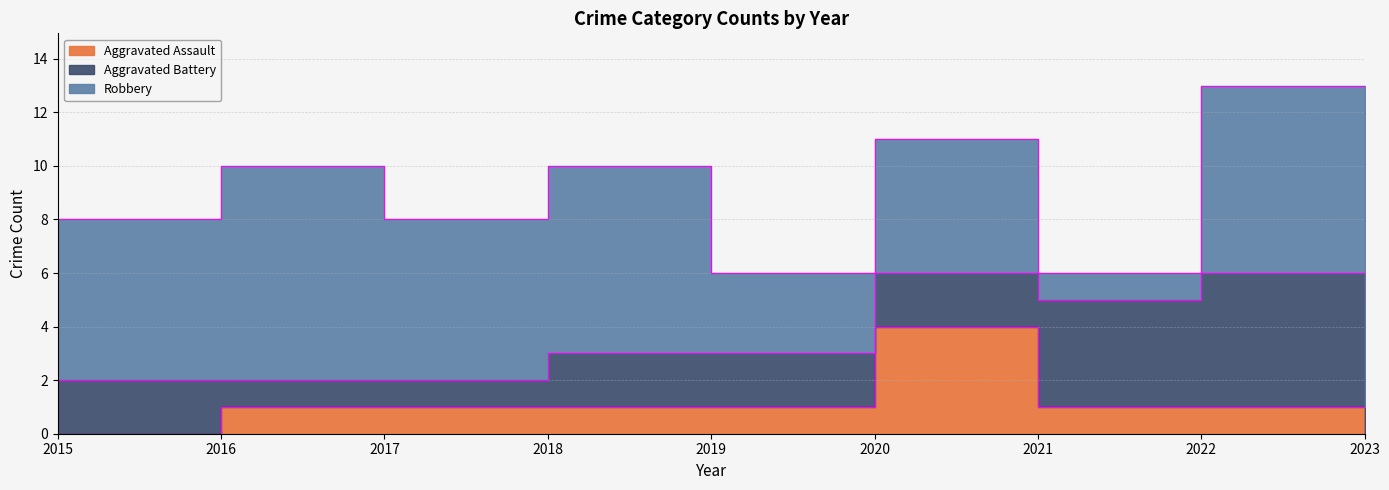

Is it true that Robbery equals 8 at 2016?

True